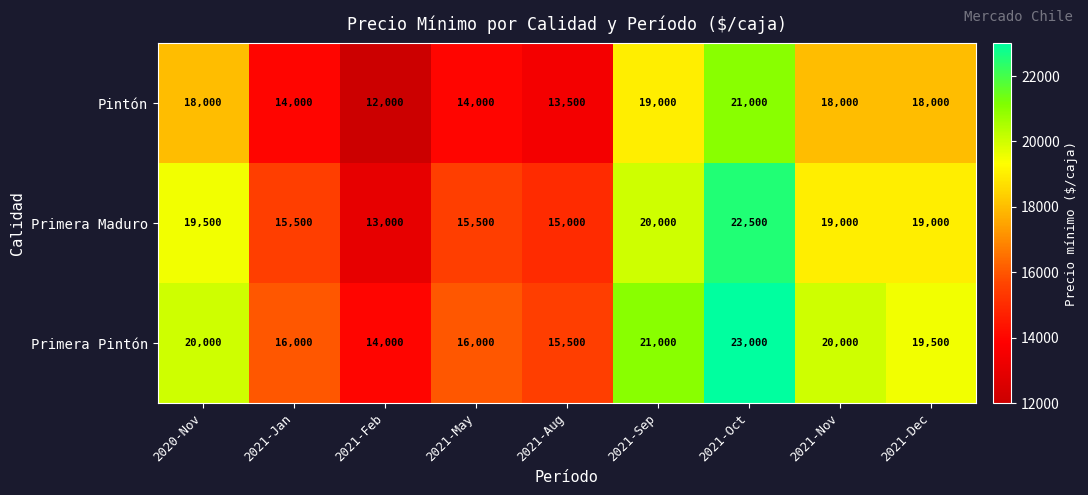

Is the value of Primera Pintón at 2021-Nov greater than the value of Pintón at 2021-Dec?

Yes